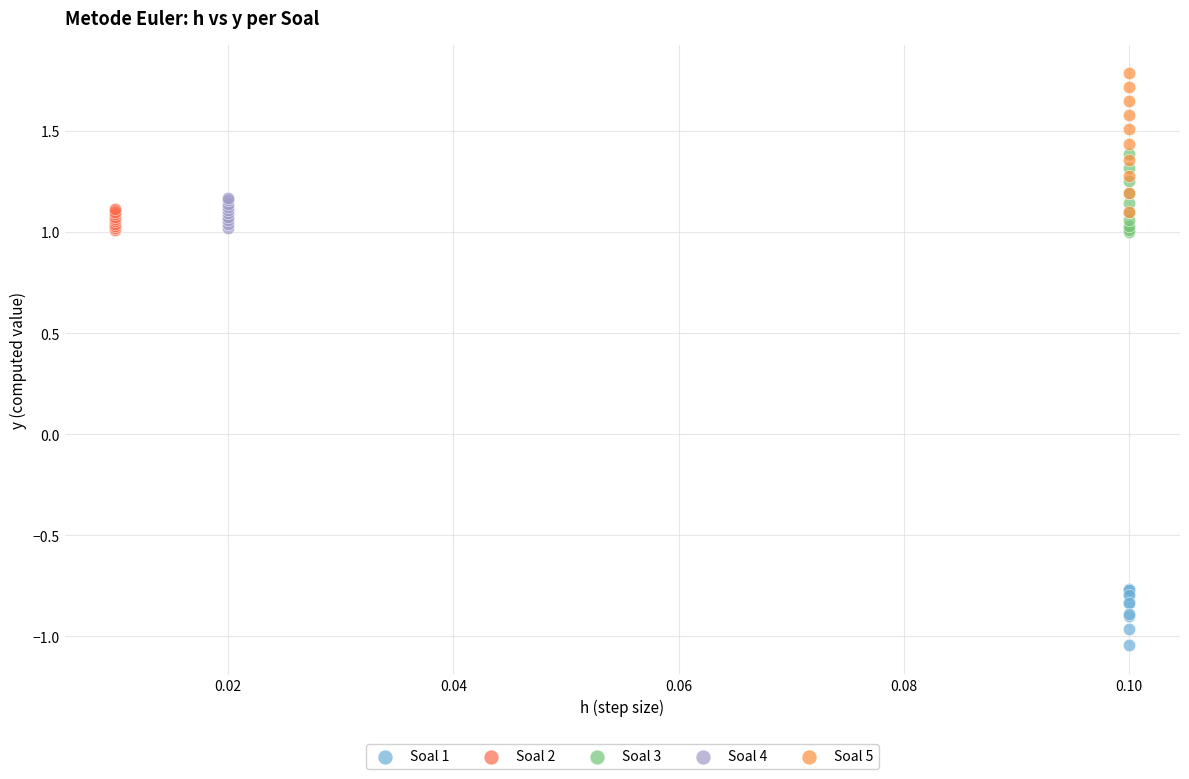

Which series reaches the maximum Y coordinate?

Soal 5